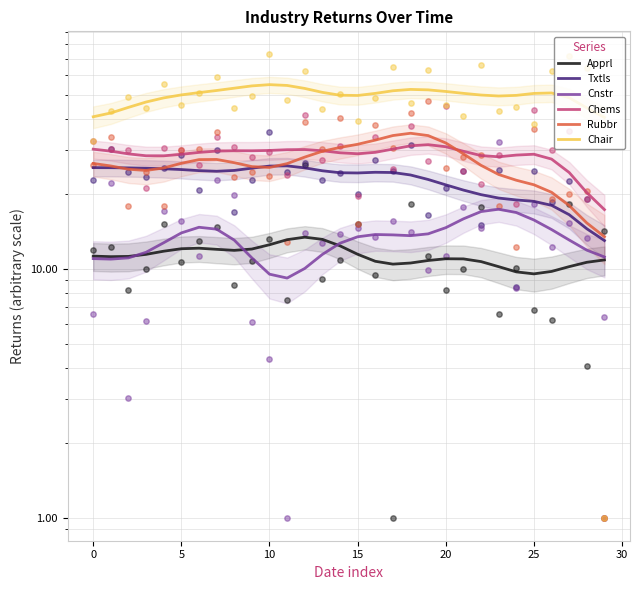

Which series has the widest spread of Y values?

Rubbr